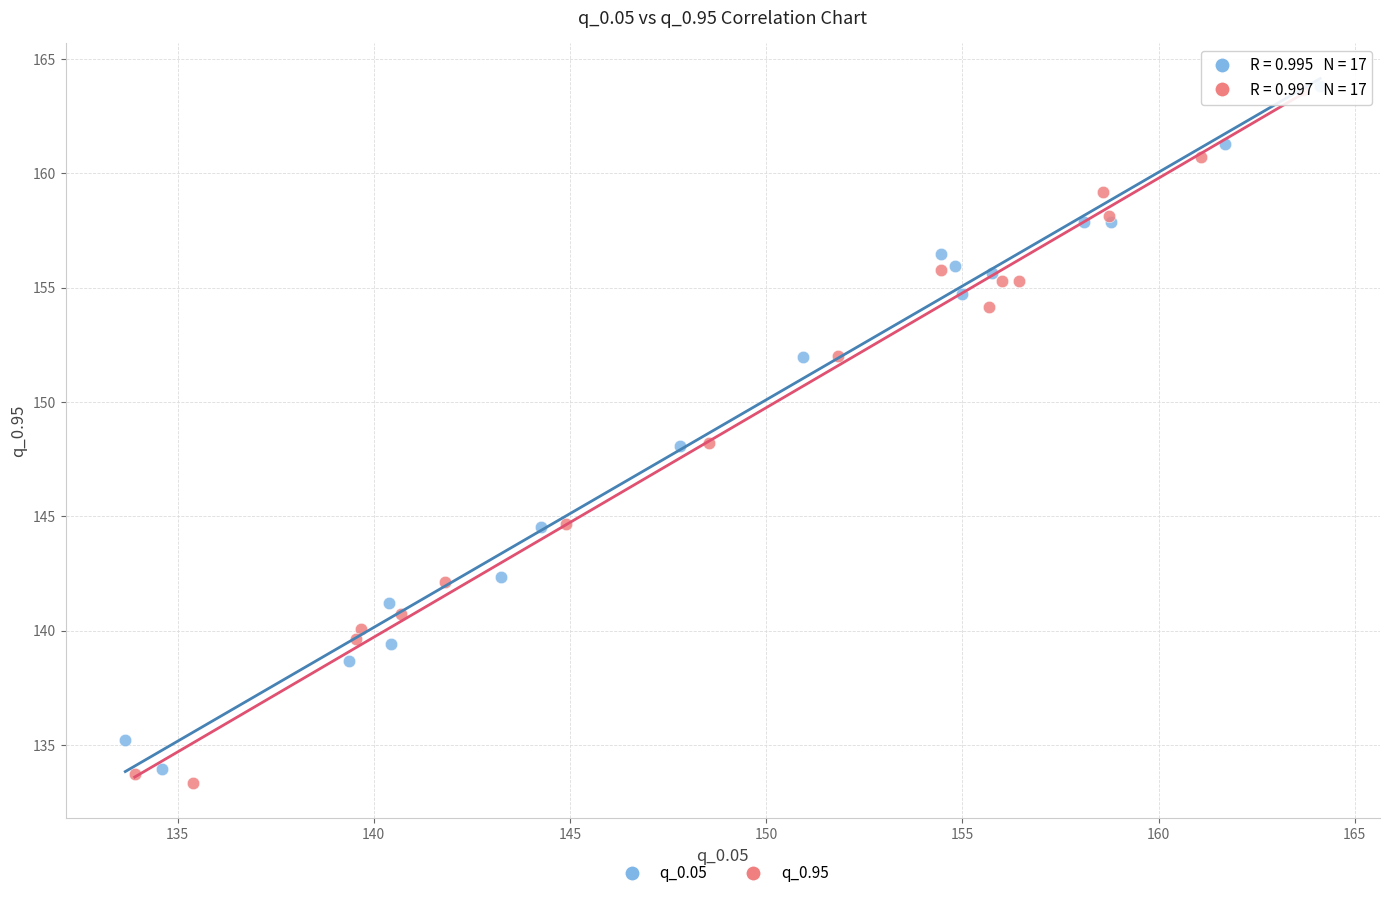

Which series has the largest Y range (max minus min)?

q_0.95